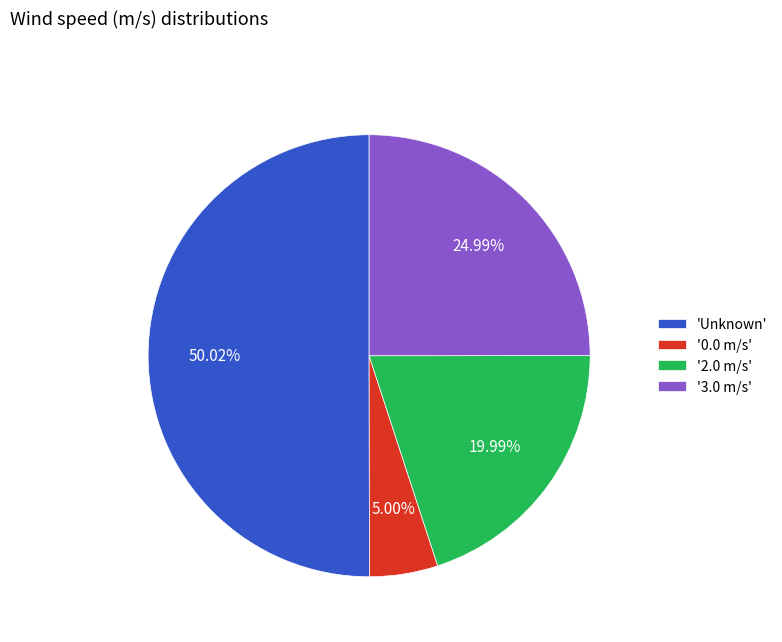

What is the majority slice?

'Unknown'